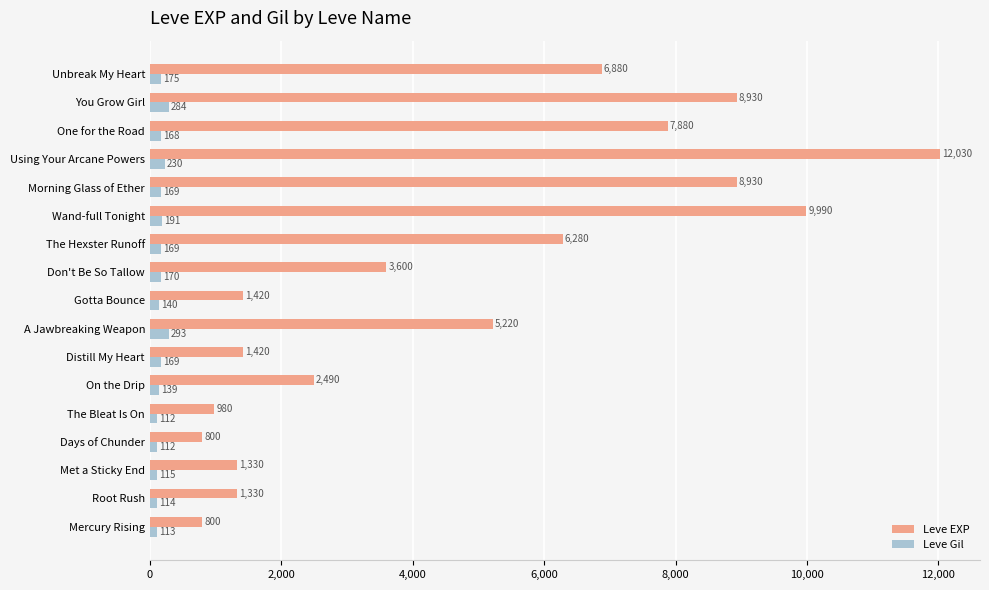

What is the sum of the Leve Gil values at The Bleat Is On and Distill My Heart?

281